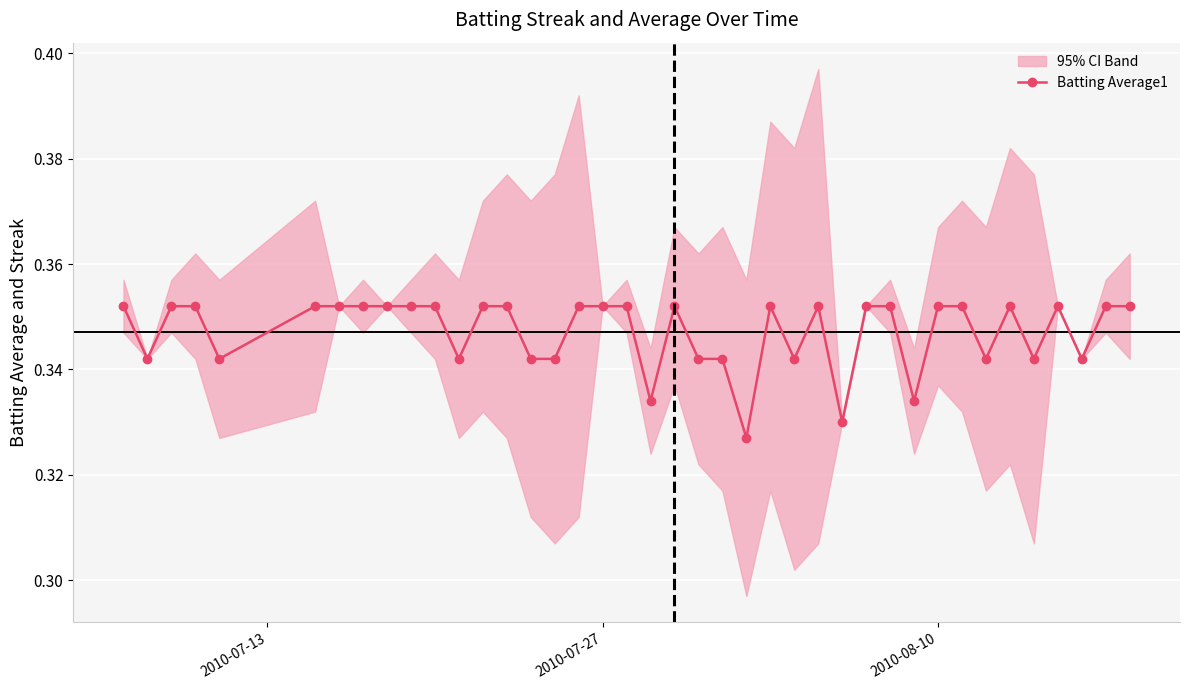

Count the Batting Average1 values in the range 0 to 1.

40